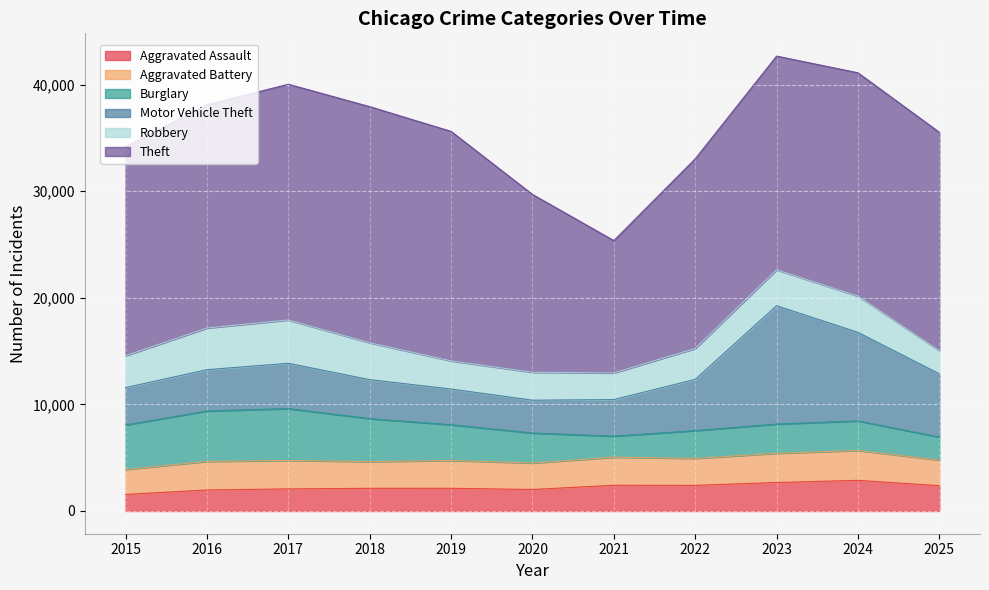

Is it true that Robbery equals 3370 at 2023?

True